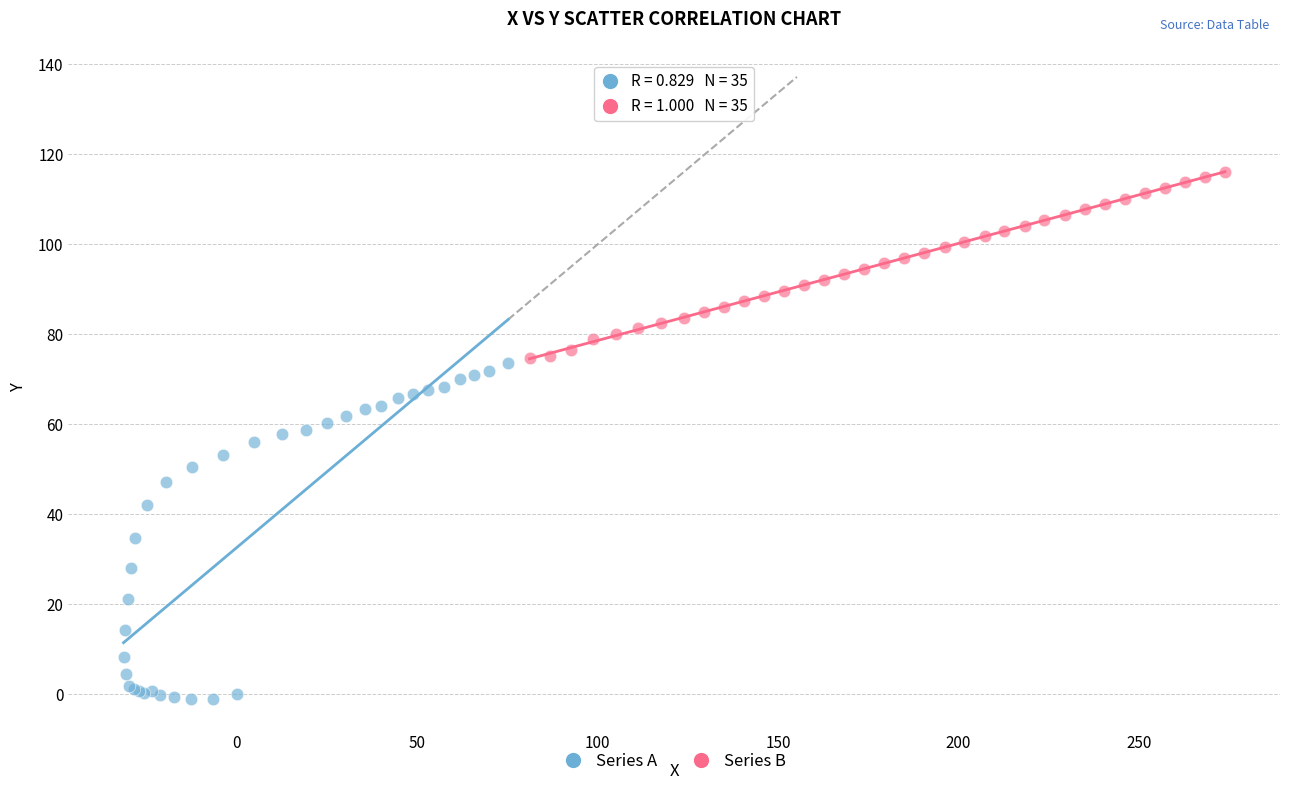

Which series reaches the maximum Y coordinate?

Series B